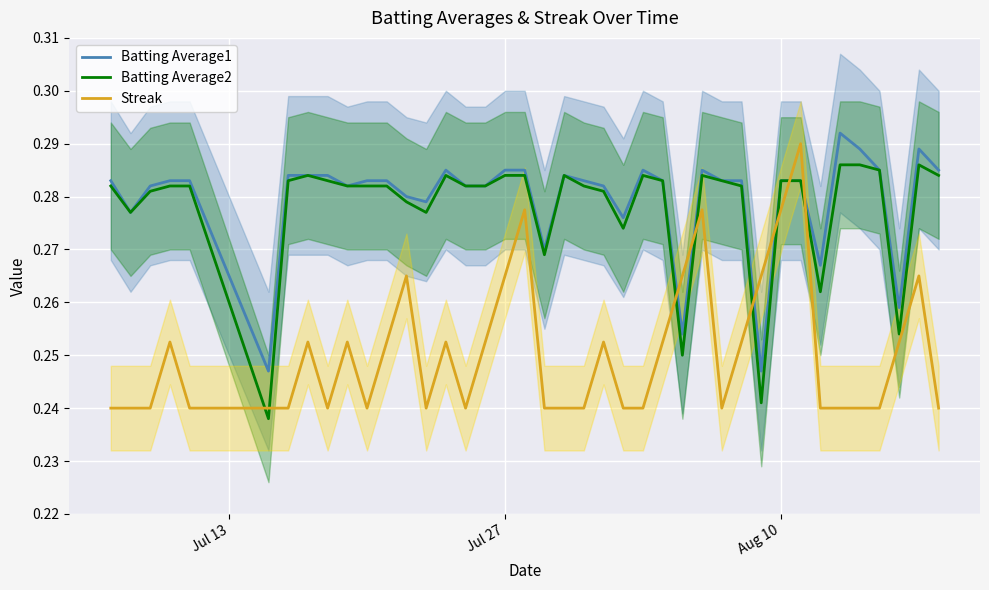

What are all the series names shown in the legend?

Batting Average1, Batting Average2, Streak